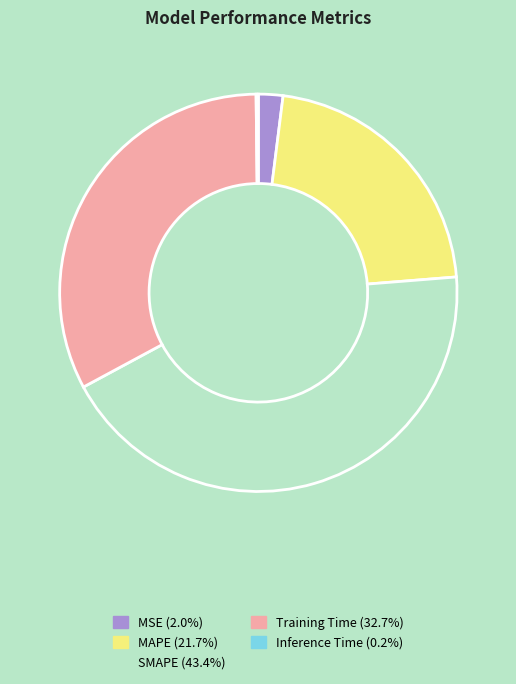

Does Training Time account for over 50% of the chart?

No